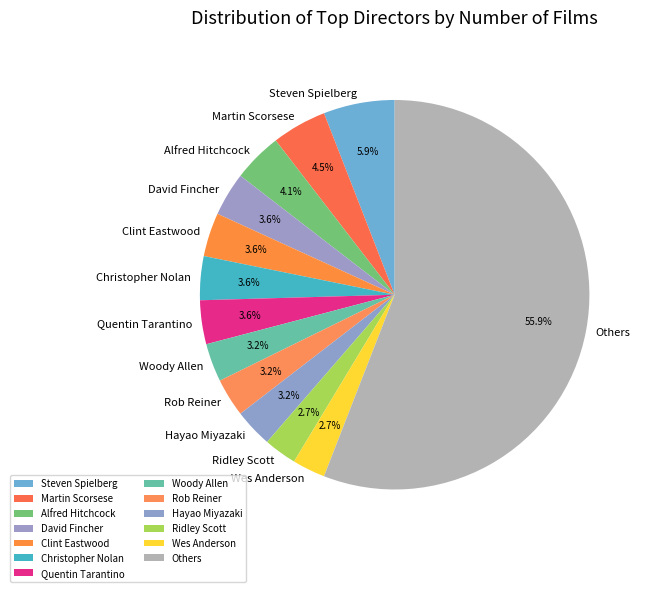

Which slice is the largest?

Others